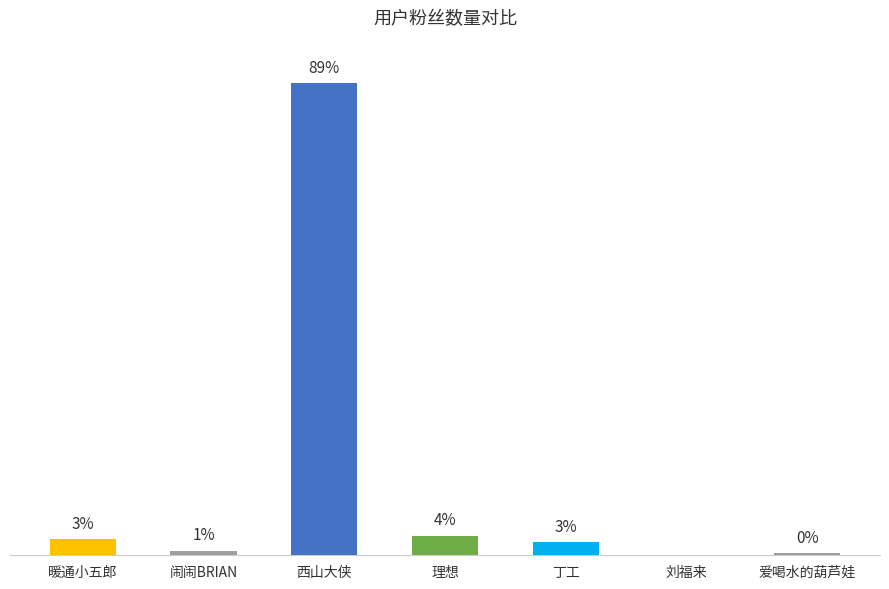

True or false: the data shows -574 at 刘福来.

False